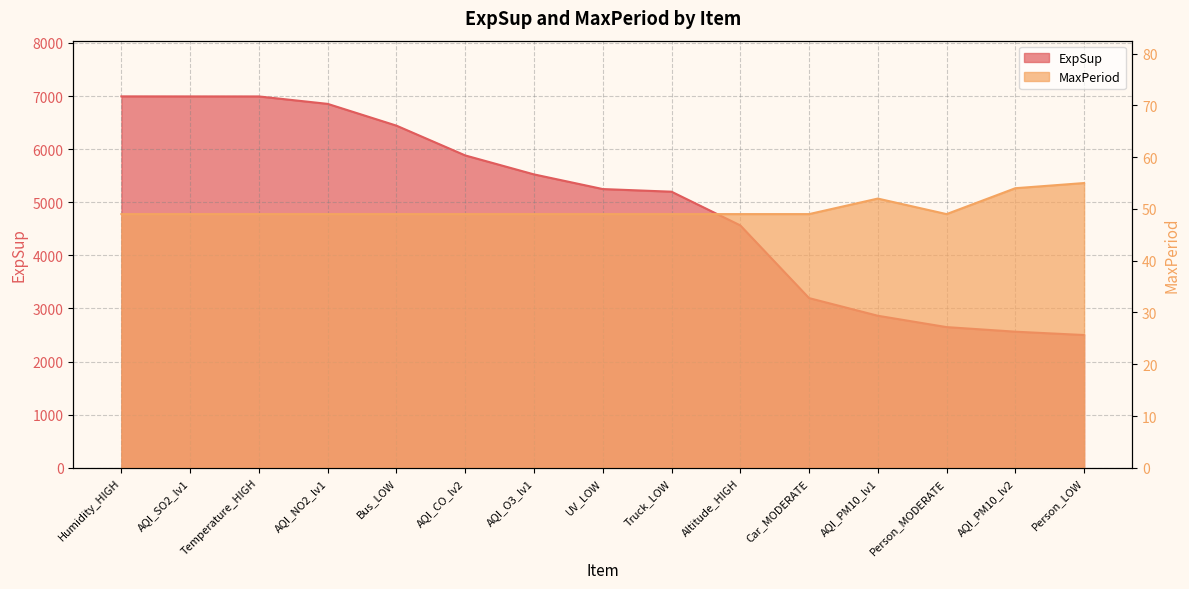

Rank the categories by MaxPeriod value from lowest to highest.

Humidity_HIGH, AQI_SO2_lv1, Temperature_HIGH, AQI_NO2_lv1, Bus_LOW, AQI_CO_lv2, AQI_O3_lv1, UV_LOW, Truck_LOW, Altitude_HIGH, Car_MODERATE, Person_MODERATE, AQI_PM10_lv1, AQI_PM10_lv2, Person_LOW